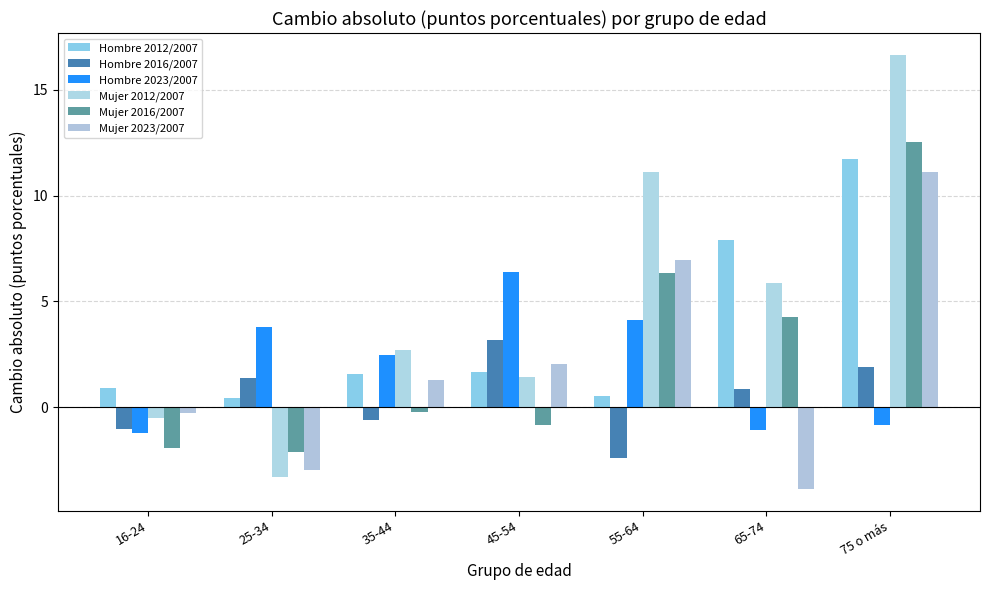

Reading right to left, what are all the values shown in this chart?

Hombre 2012/2007: 11.7	7.9	0.6	1.7	1.6	0.4	0.9
Hombre 2016/2007: 1.9	0.9	-2.4	3.2	-0.6	1.4	-1.0
Hombre 2023/2007: -0.8	-1.1	4.1	6.4	2.5	3.8	-1.2
Mujer 2012/2007: 16.7	5.9	11.1	1.4	2.7	-3.3	-0.5
Mujer 2016/2007: 12.5	4.2	6.4	-0.8	-0.2	-2.1	-1.9
Mujer 2023/2007: 11.1	-3.9	7.0	2.0	1.3	-3.0	-0.3